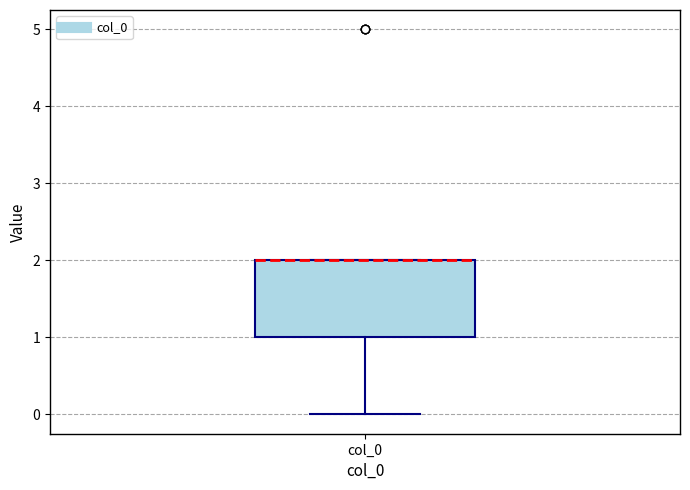

Transcribe this box plot: give where the median line is, the range the box spans, and where the two whiskers end, as read against the y-axis. The values are not printed on the chart, so give them approximately, as read against the axis.

median 2 (drawn on the box's upper edge), box 1 to 2, whiskers 0 to 2